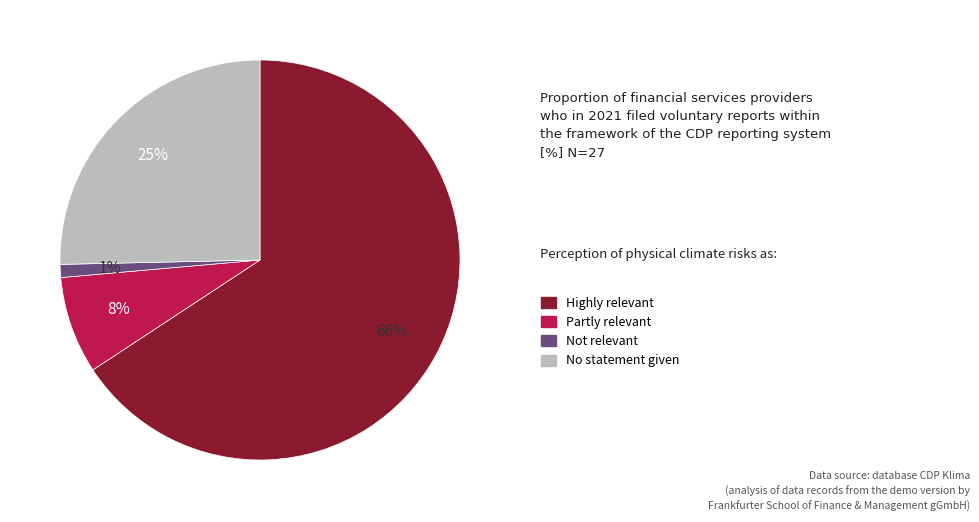

What percentage is the Not relevant slice, to the nearest percent?

1%